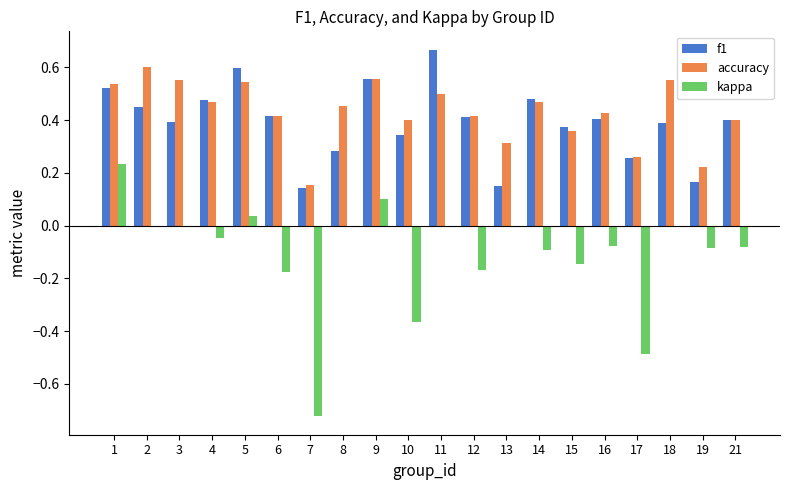

What are all the series names shown in the legend?

f1, accuracy, kappa